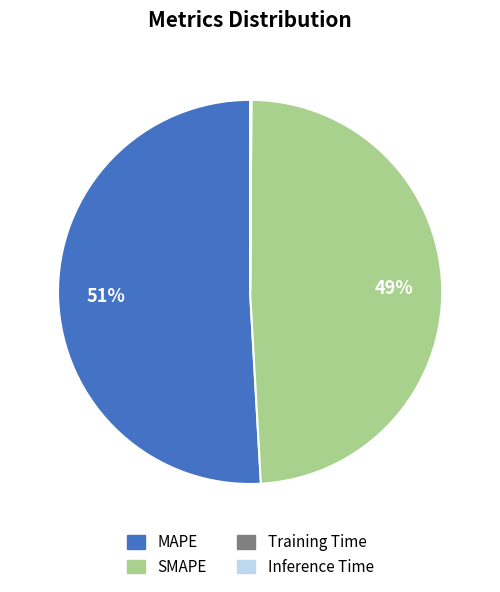

Approximately how many times larger is the value at MAPE compared to SMAPE?

1.0